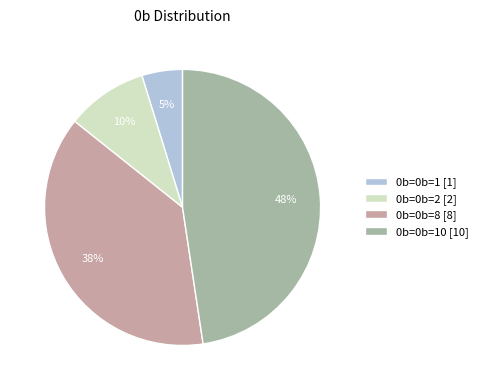

Do 0b=0b=2 [2] and 0b=0b=10 [10] together represent more than half of the pie?

Yes